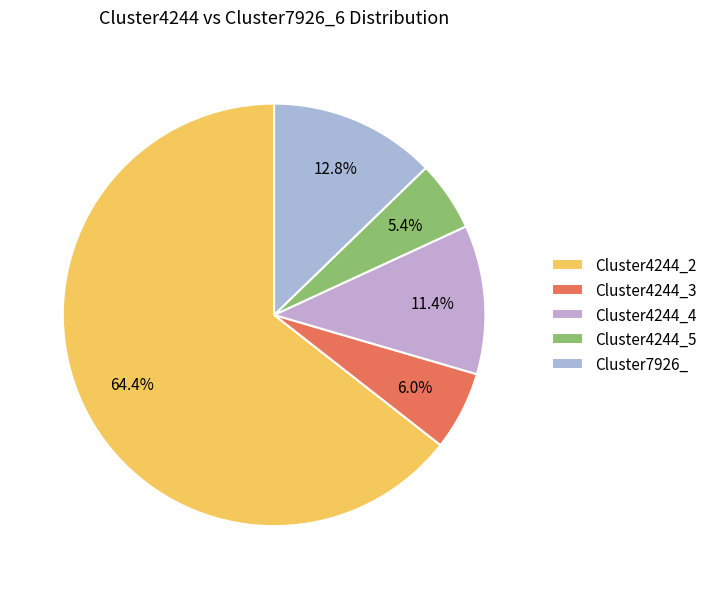

Combined, do Cluster4244_2 and Cluster4244_3 account for over 50%?

Yes